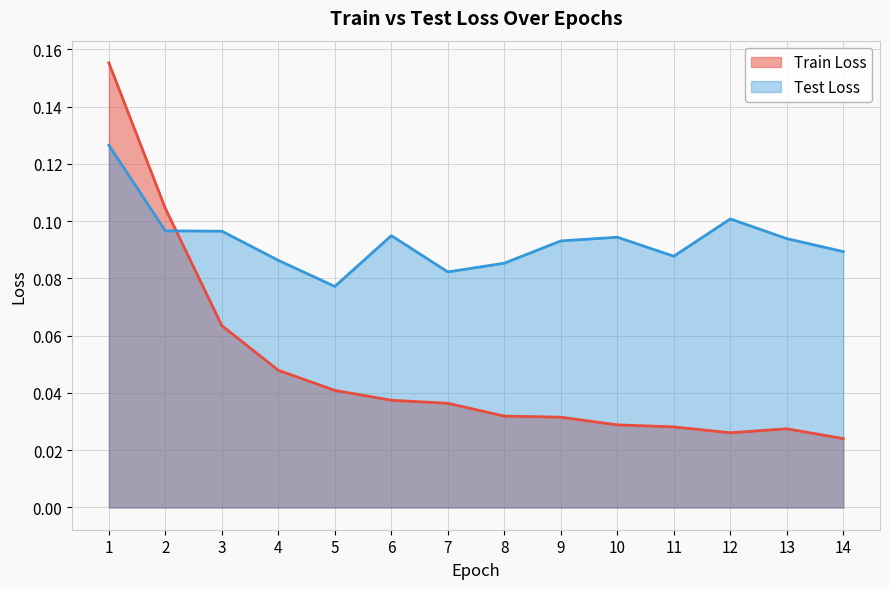

What is the sum of all Test Loss values?

1.3